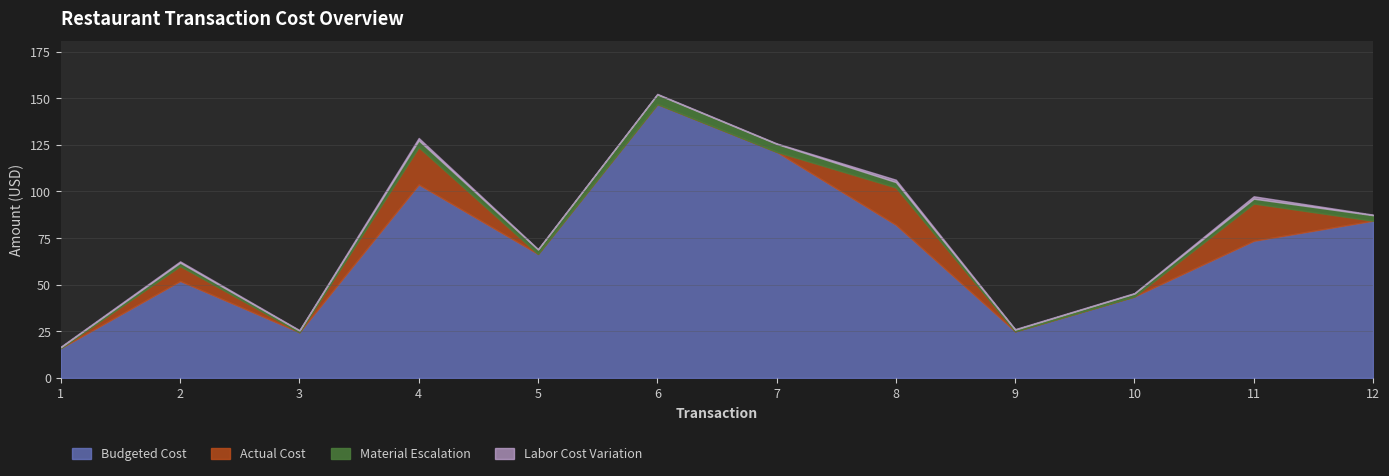

In TOTAL, how many points are lower than both neighbors (excluding endpoints)?

3